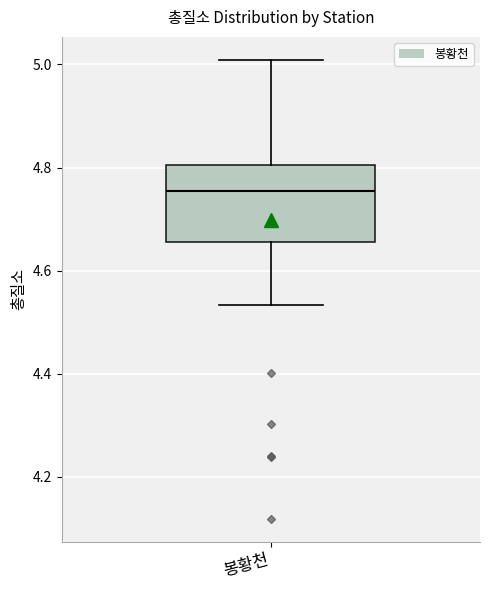

Transcribe this box plot: give where the median line is, the range the box spans, and where the two whiskers end, as read against the y-axis. The values are not printed on the chart, so give them approximately, as read against the axis.

median 4.76, box 4.66 to 4.80, whiskers 4.54 to 5.00